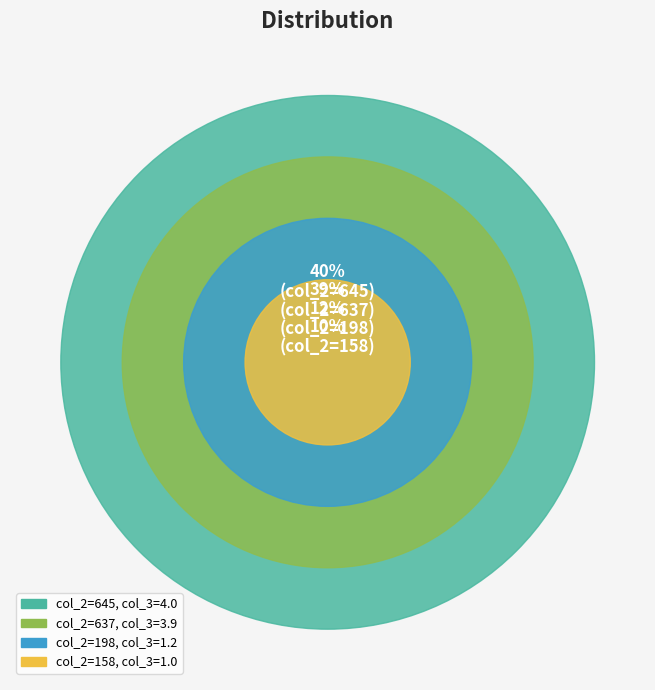

Approximately how many times larger is the value at 158 compared to 645?

0.2